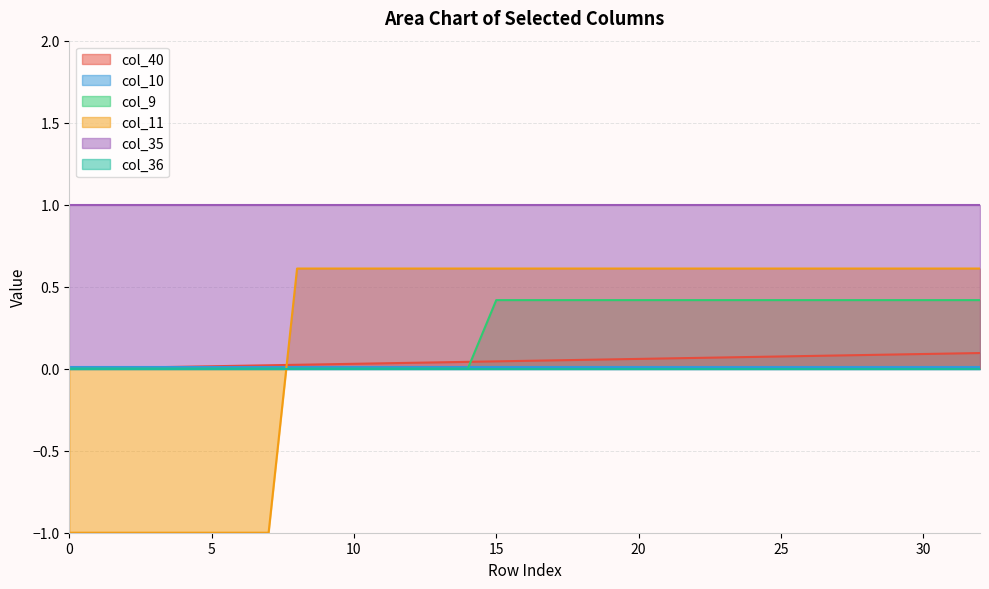

The col_11 series shows -0.4 at 3. True or false?

False